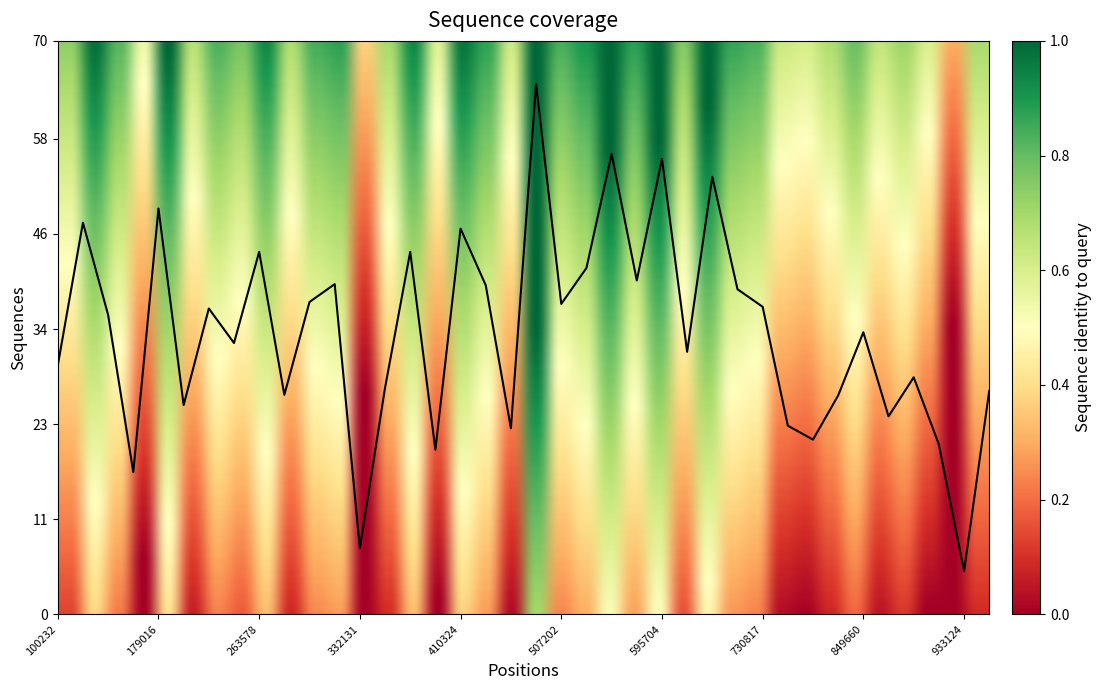

Reading right to left, list all the values displayed in this chart.

0.4	0.0	0.3	0.4	0.3	0.5	0.4	0.3	0.3	0.5	0.6	0.8	0.5	0.8	0.6	0.8	0.6	0.5	1.0	0.3	0.6	0.7	0.3	0.6	0.4	0.1	0.6	0.5	0.4	0.6	0.5	0.5	0.4	0.7	0.2	0.5	0.7	0.4